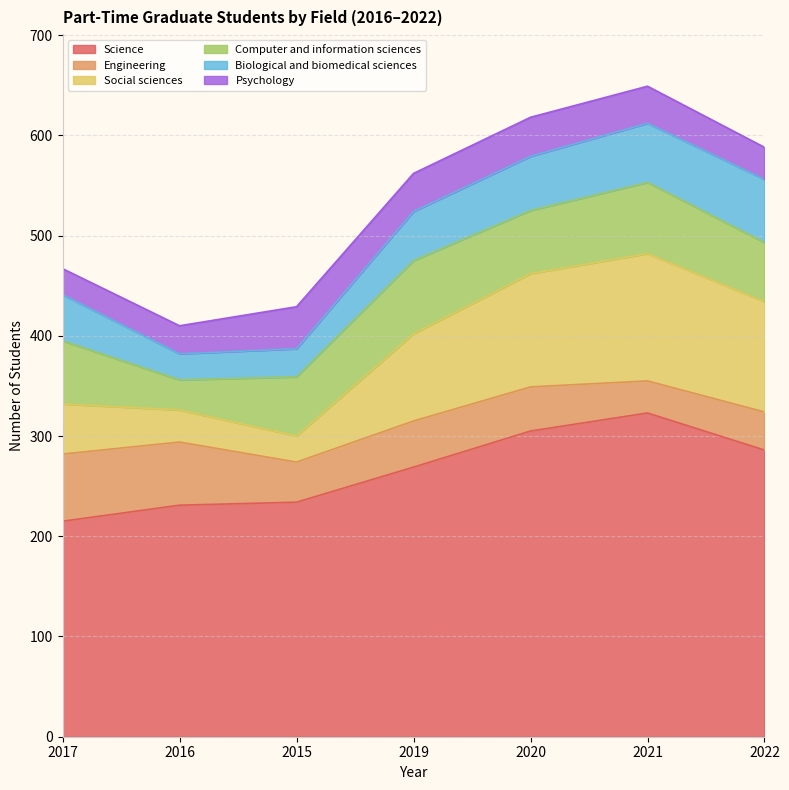

At which label does Science first exceed 269?

2020